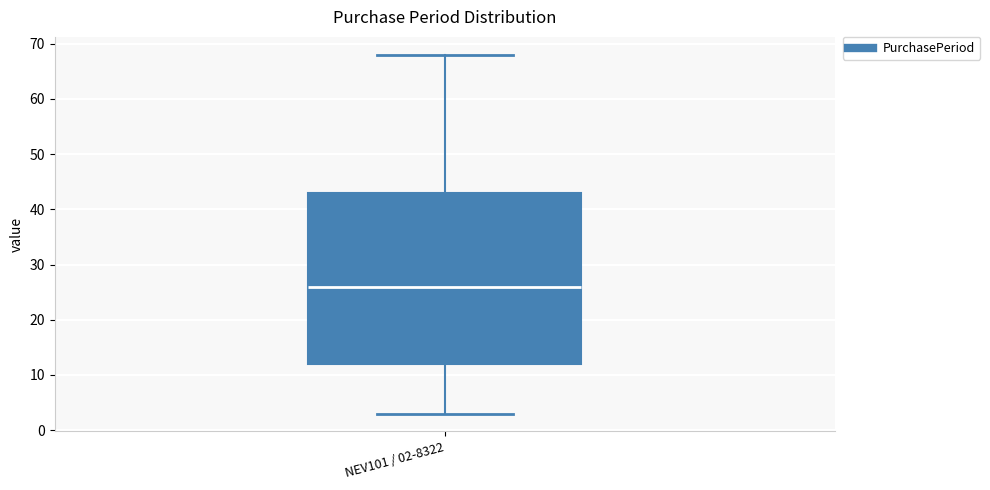

Transcribe this box plot: give where the median line is, the range the box spans, and where the two whiskers end, as read against the y-axis. The values are not printed on the chart, so give them approximately, as read against the axis.

median 26, box 12 to 43, whiskers 3 to 68